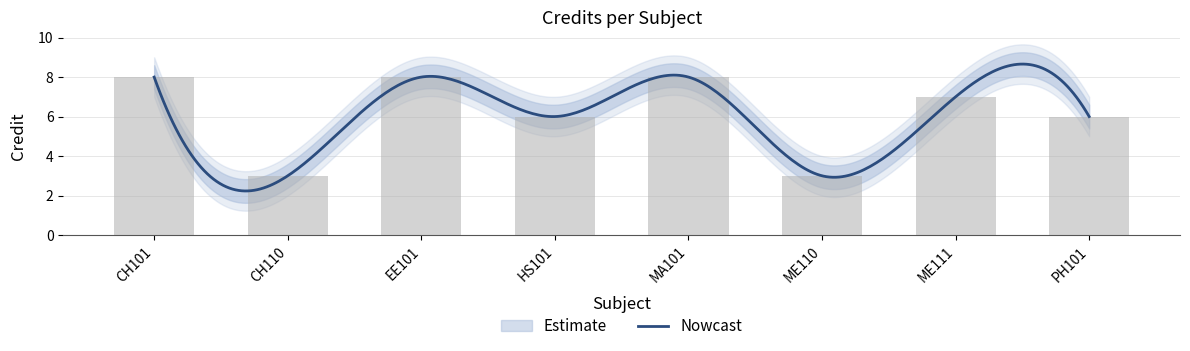

What is the ratio of the value at MA101 to the value at CH101?

1.0